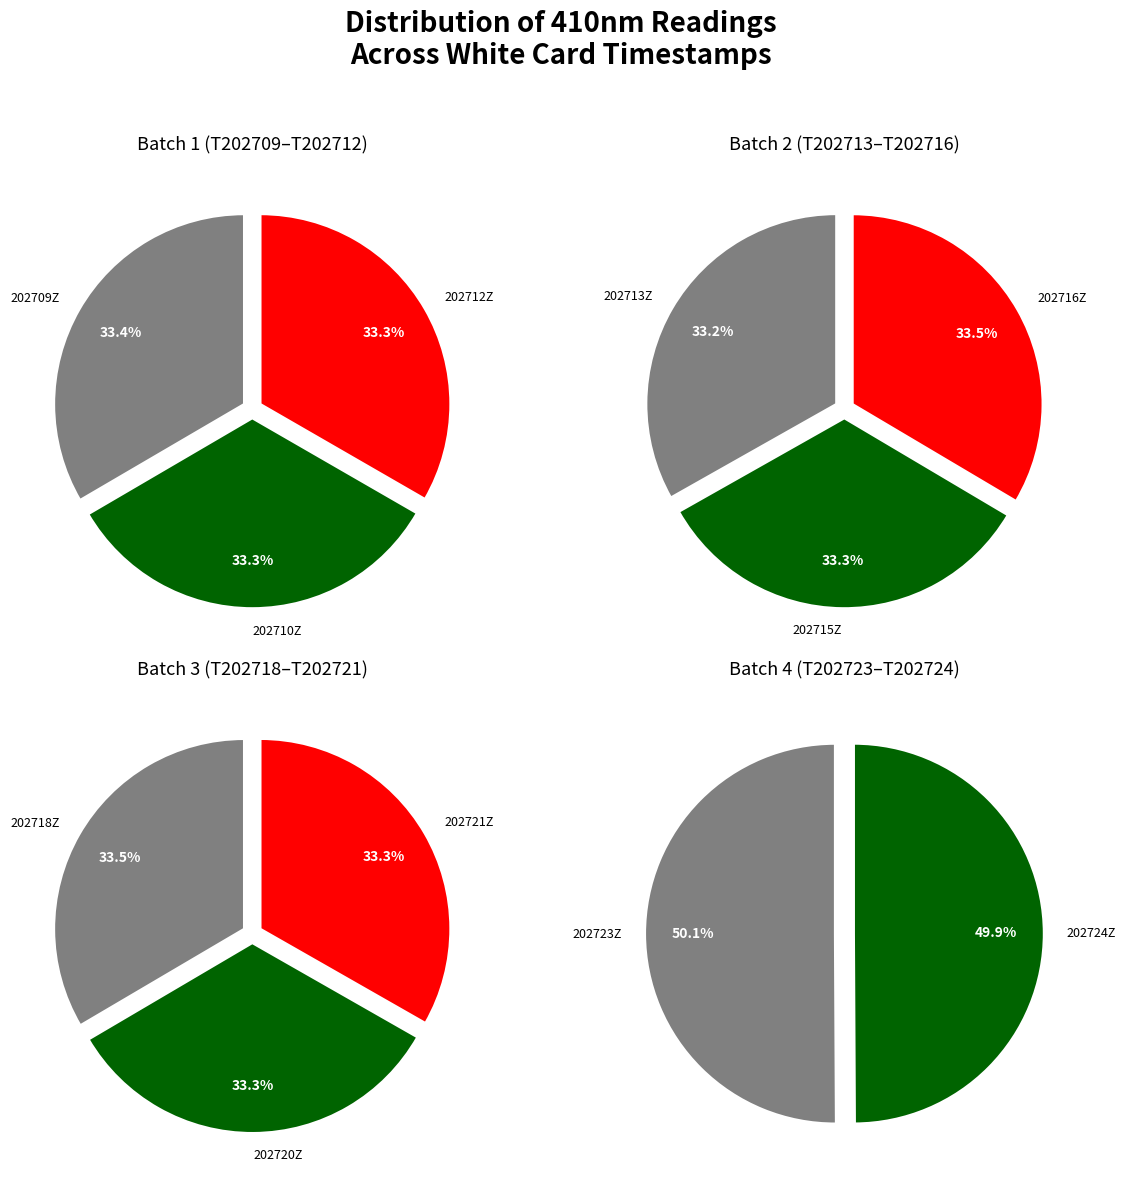

Is 20240531T202716Z the majority of the pie?

No